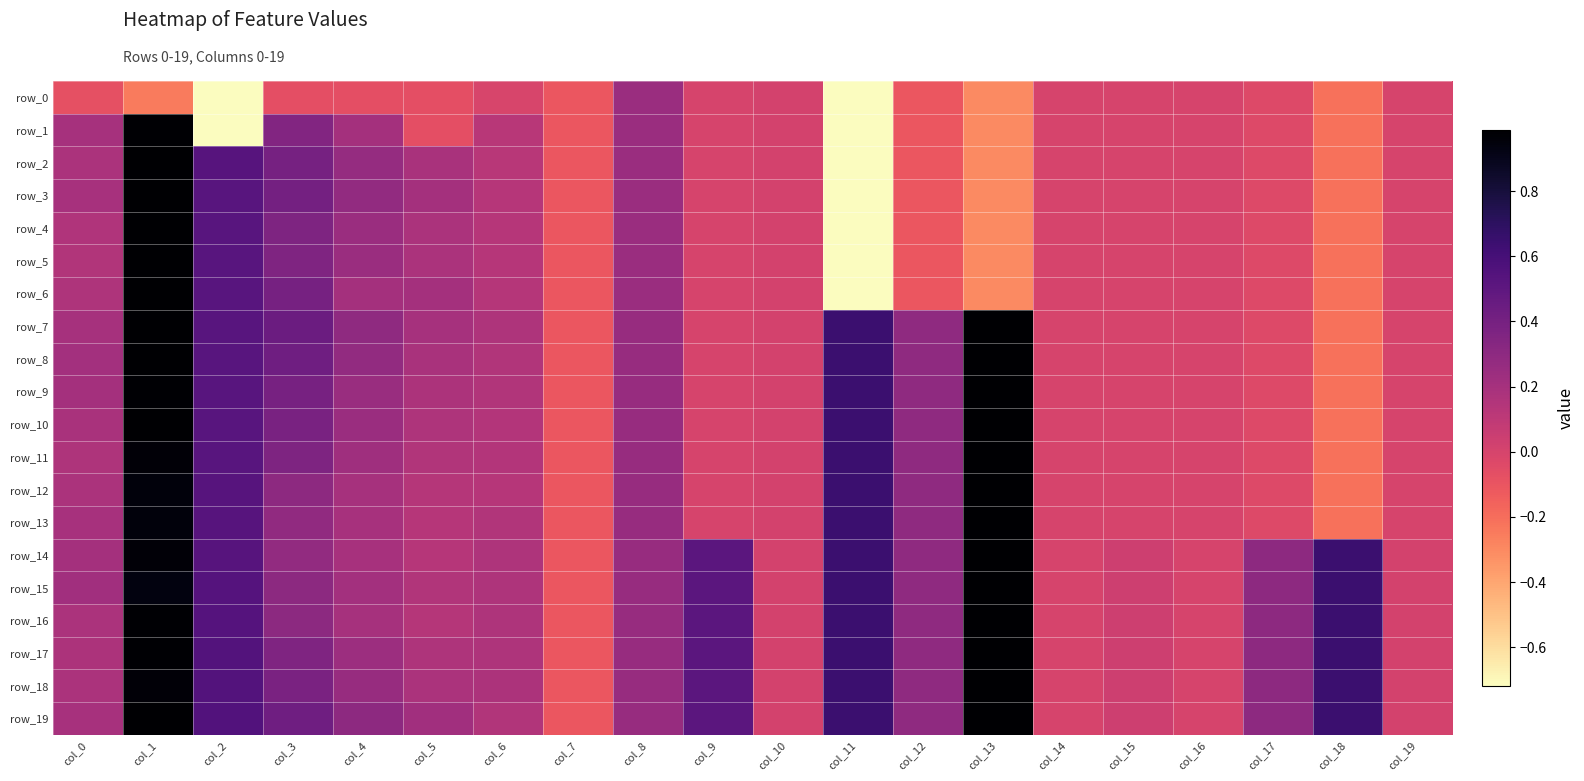

At how many categories does at least one series exceed -2?

20